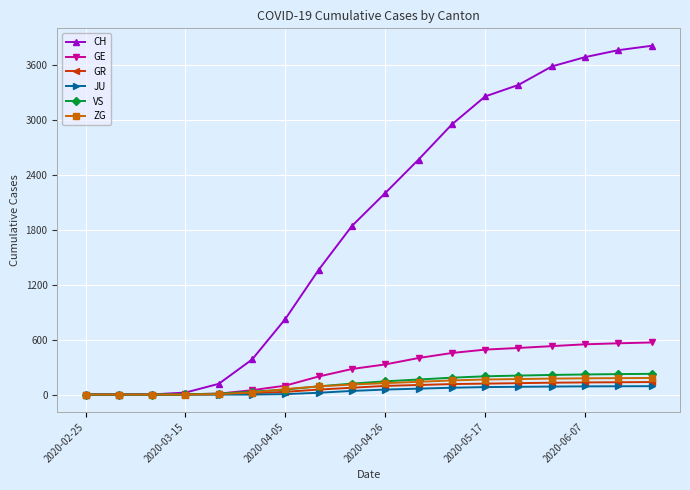

What are all the series names shown in the legend?

CH, GE, GR, JU, VS, ZG